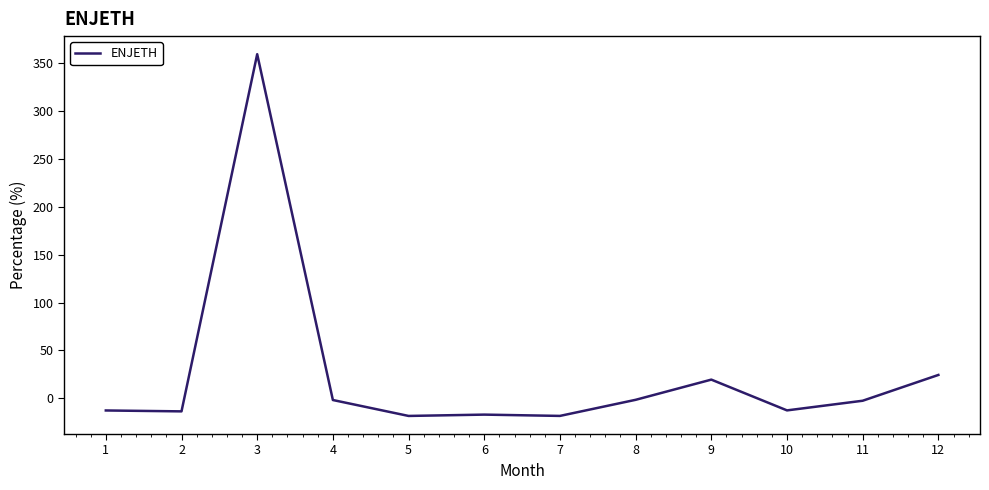

At which label is the value closest to 170?

12